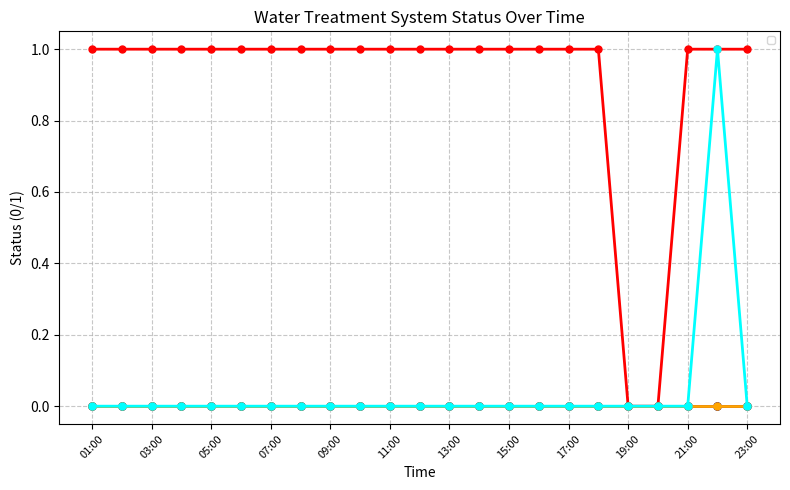

What value does the _LS2_L_TREATED_WATER_TANK series have at 22:00?

1